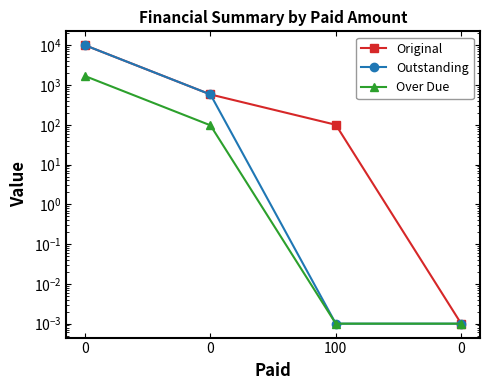

True or false: Over Due and Outstanding cross at least once.

False